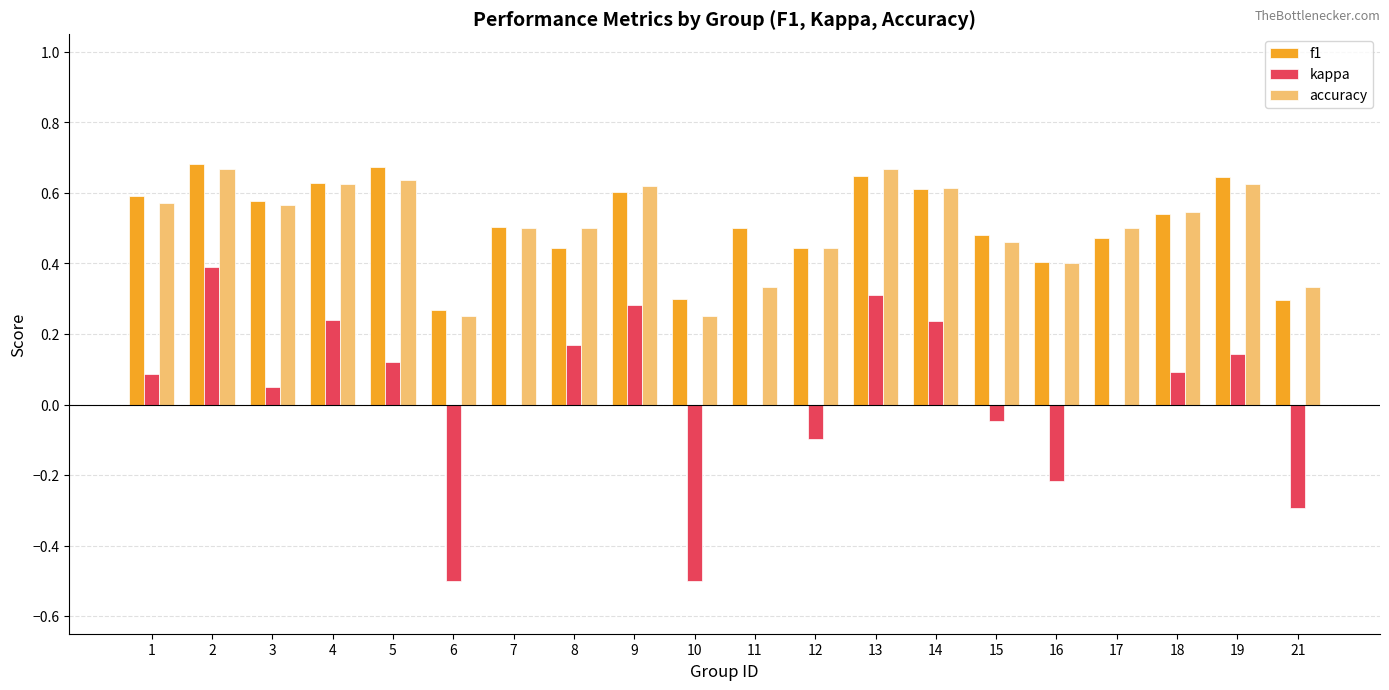

The accuracy series shows 1.0 at 14. True or false?

False